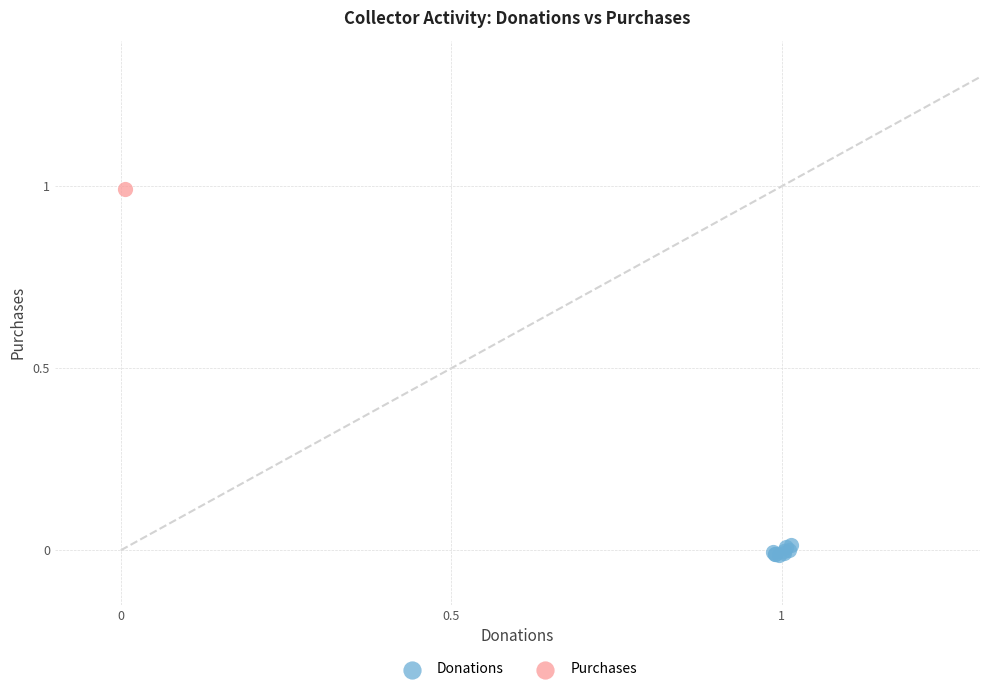

What are all the series names shown in the legend?

Donations, Purchases